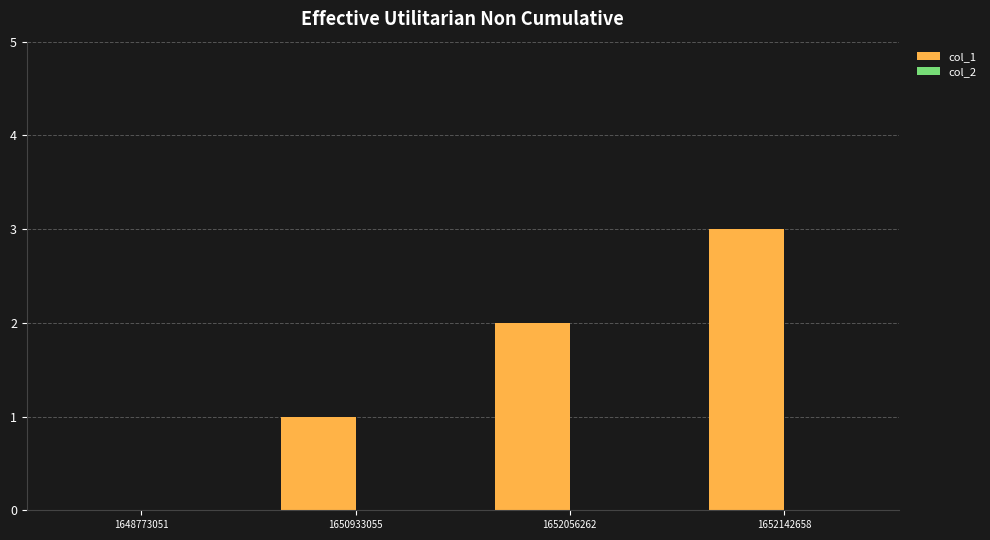

What is the approximate value at 1652142658?

3